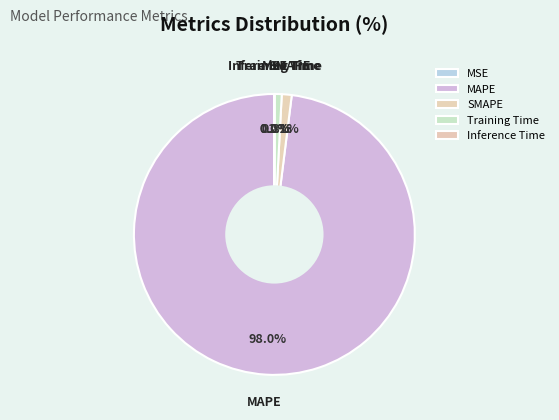

What percentage is the MAPE slice, to the nearest percent?

98%